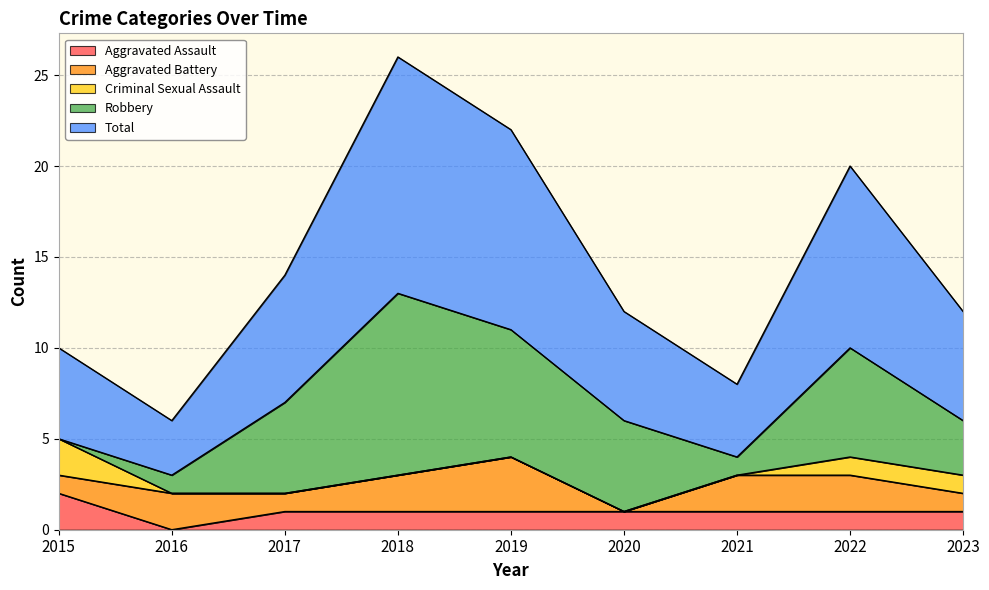

What is the sum of all Aggravated Assault values?

9